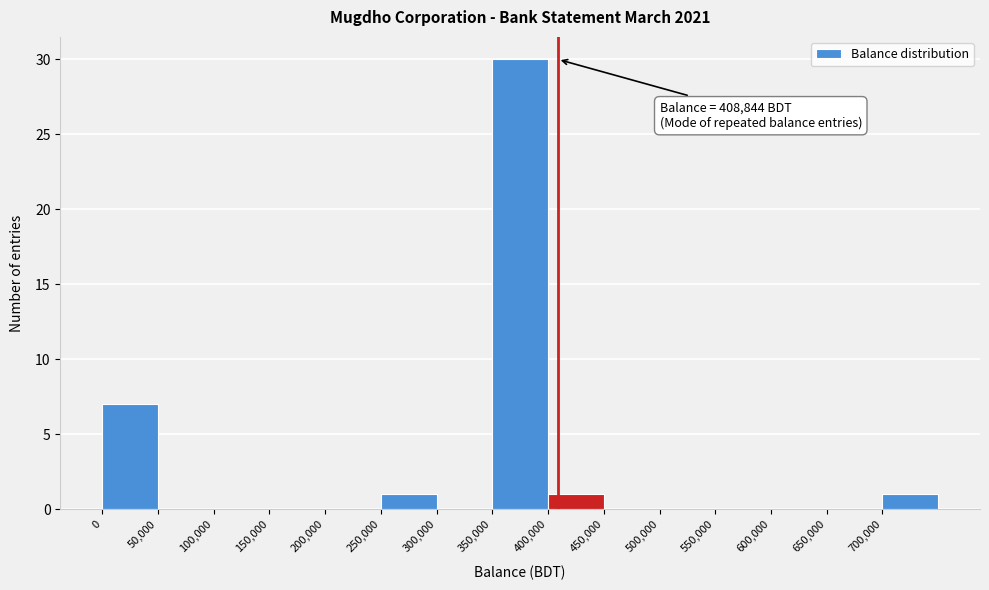

Over which range of the x-axis is the bar tallest?

350000 to 400000